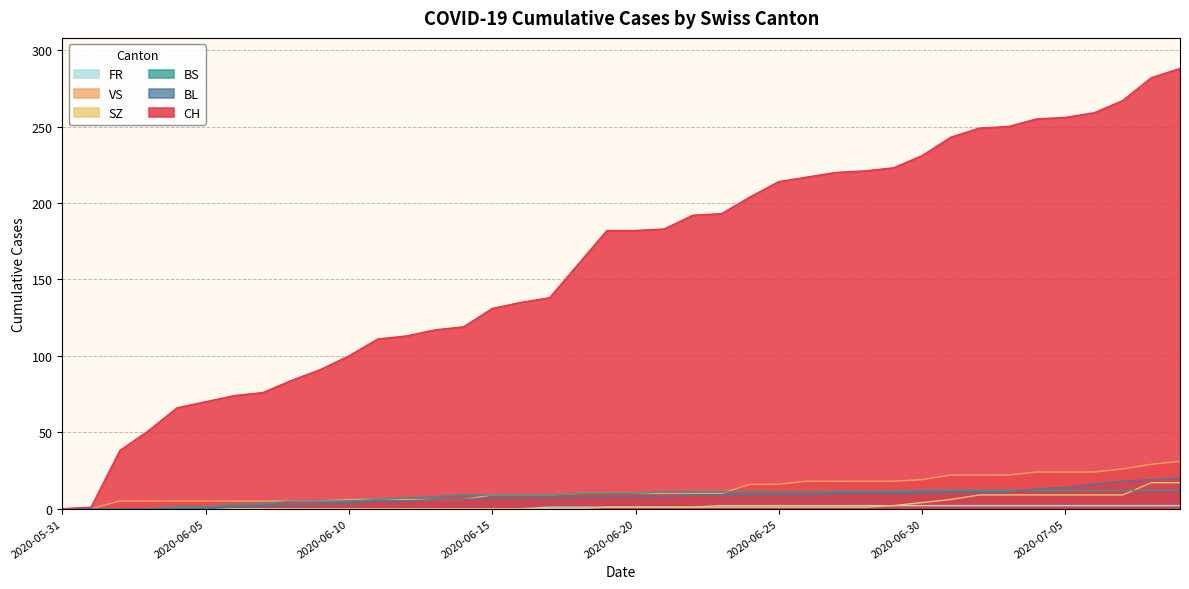

What are all the series names shown in the legend?

CH, BL, BS, SZ, VS, FR